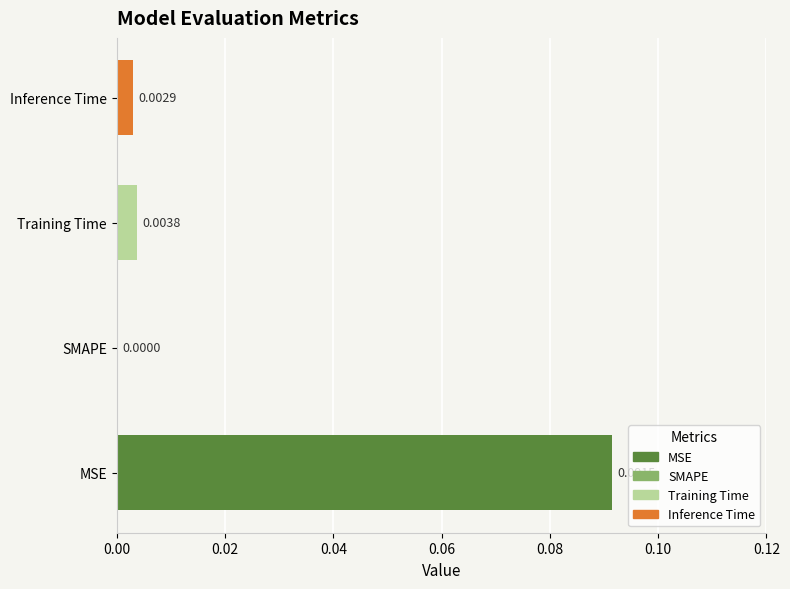

At which label is the value closest to 0?

SMAPE